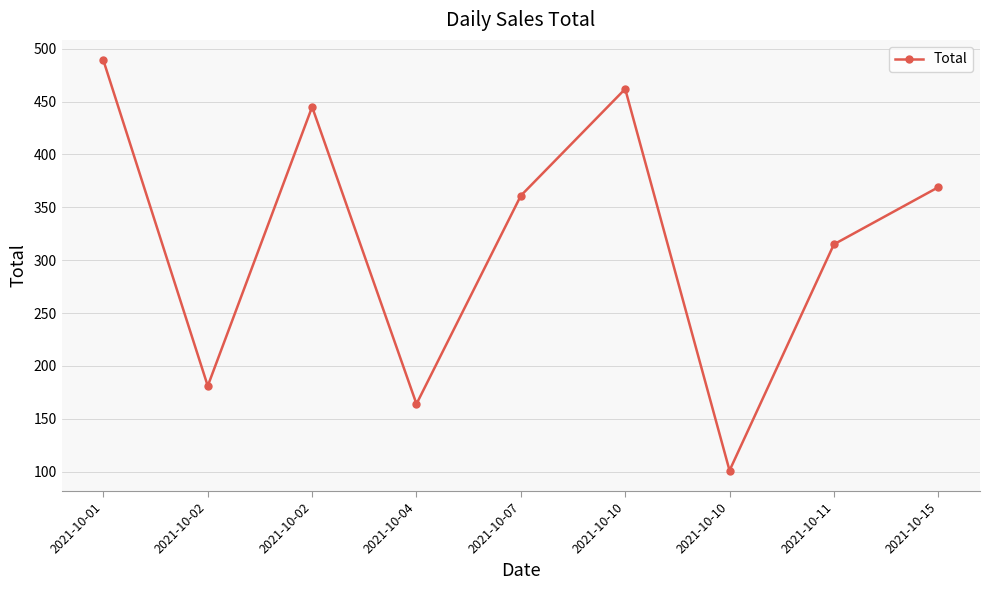

Rank the categories by value from highest to lowest.

2021-10-01, 2021-10-10, 2021-10-02, 2021-10-15, 2021-10-07, 2021-10-11, 2021-10-02, 2021-10-04, 2021-10-10